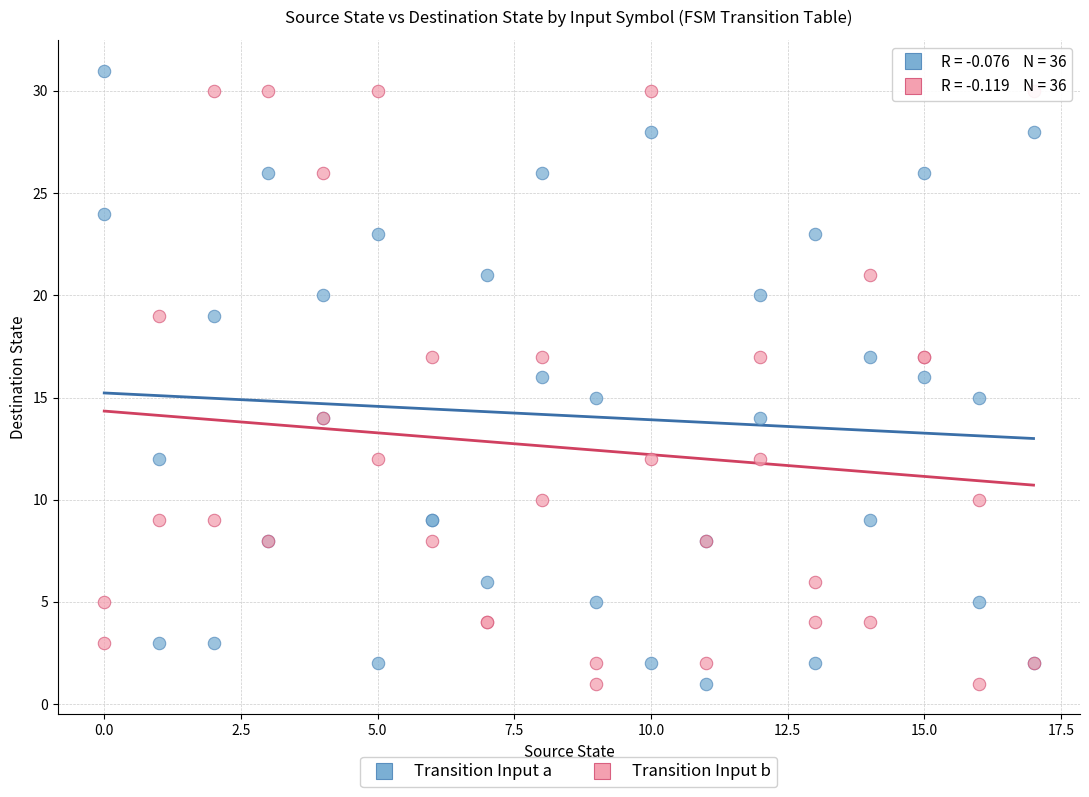

What is the X range (max minus min) for the scatter plot?

17